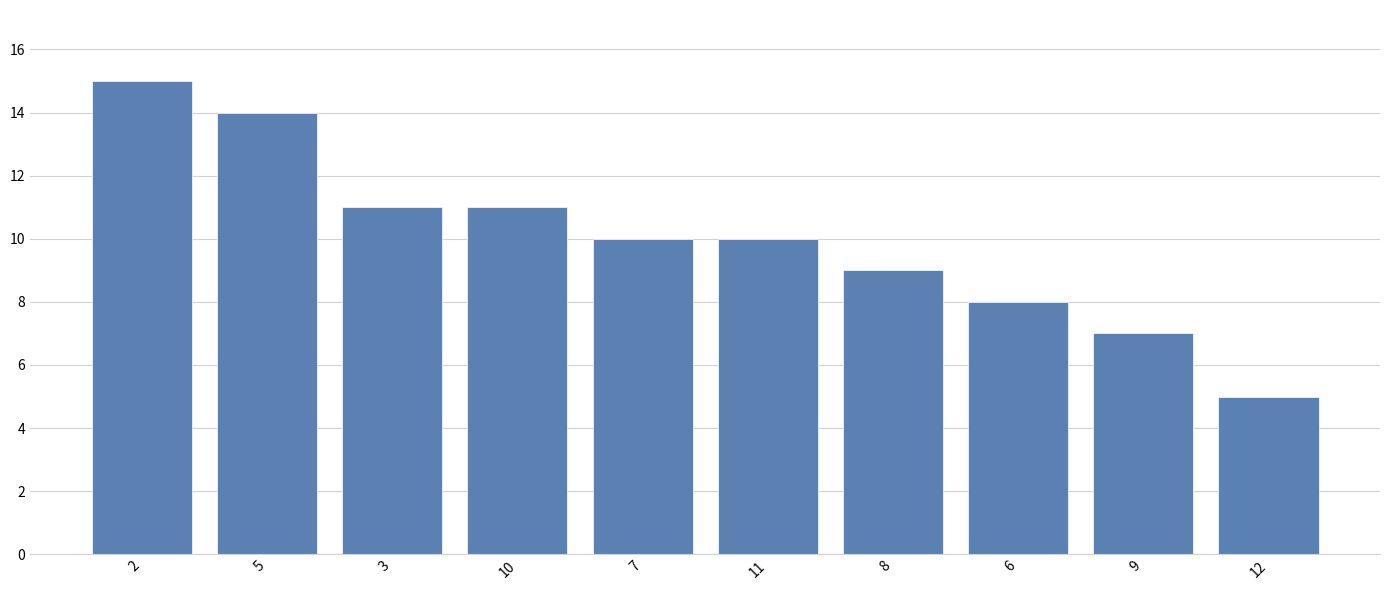

Where does the data first go above 10?

2